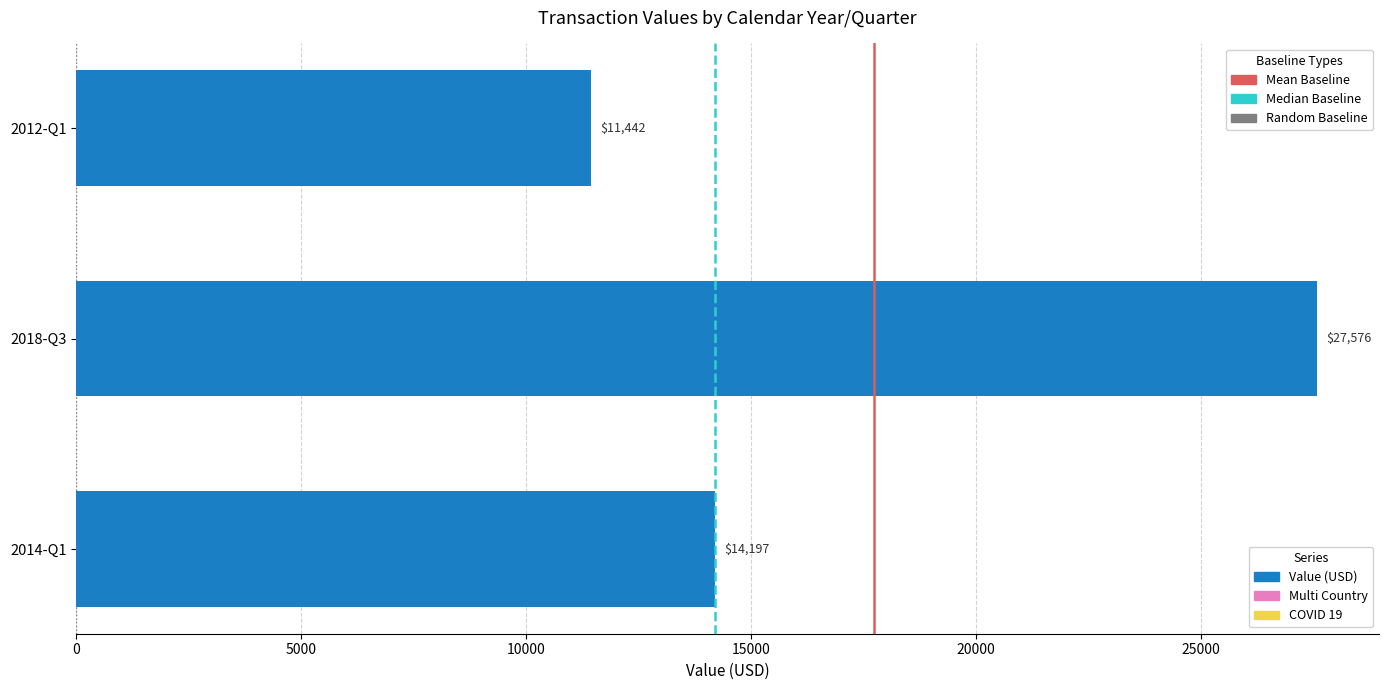

Approximately how many times larger is the value at 2018-Q3 compared to 2014-Q1?

1.9